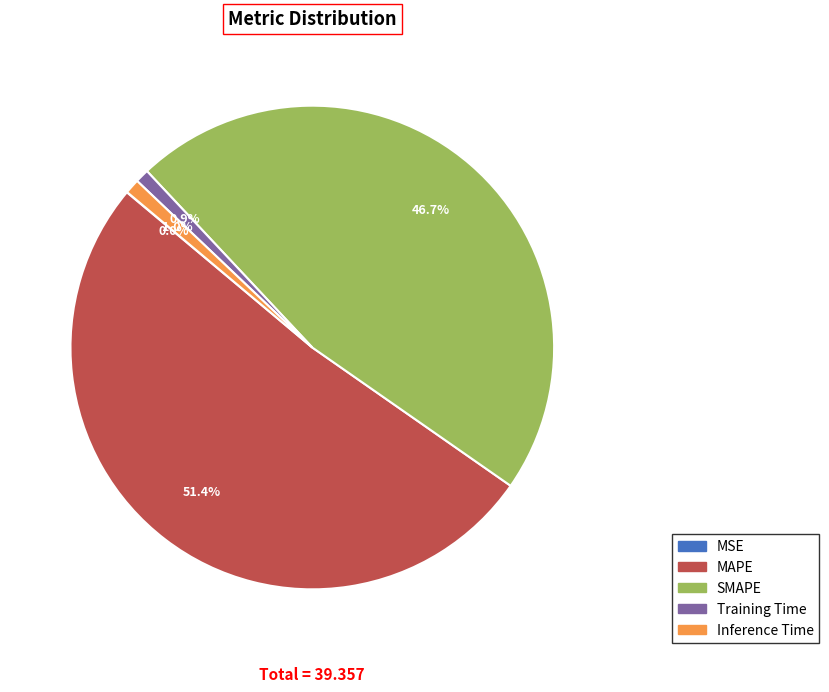

Is there any slice that represents more than half of the pie?

Yes